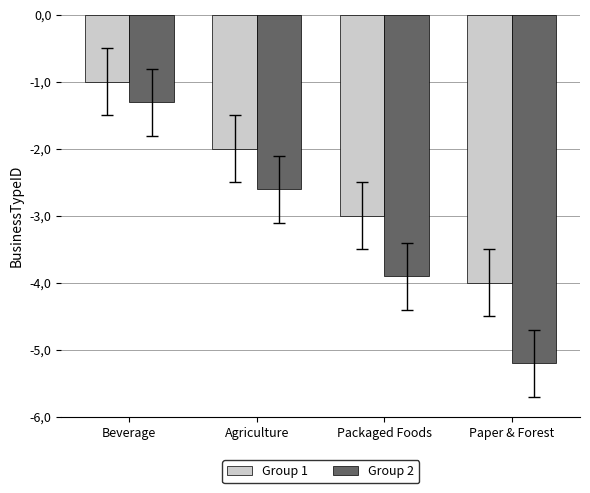

Rank the categories by Group 1 value from lowest to highest.

Paper & Forest, Packaged Foods, Agriculture, Beverage